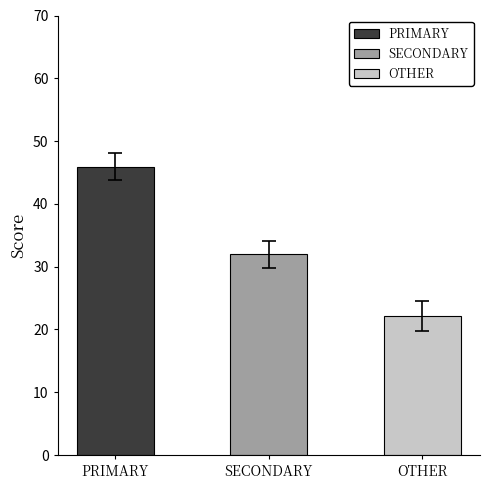

At wk42, list the series in order from largest to smallest.

PRIMARY, SECONDARY, OTHER